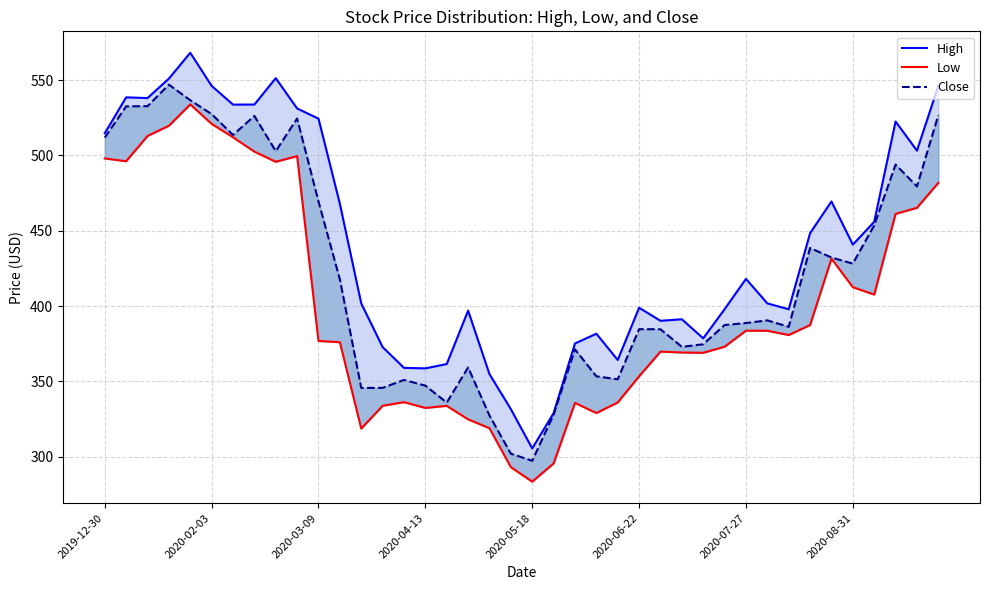

True or false: High has a value of 328.9 at 21.

True